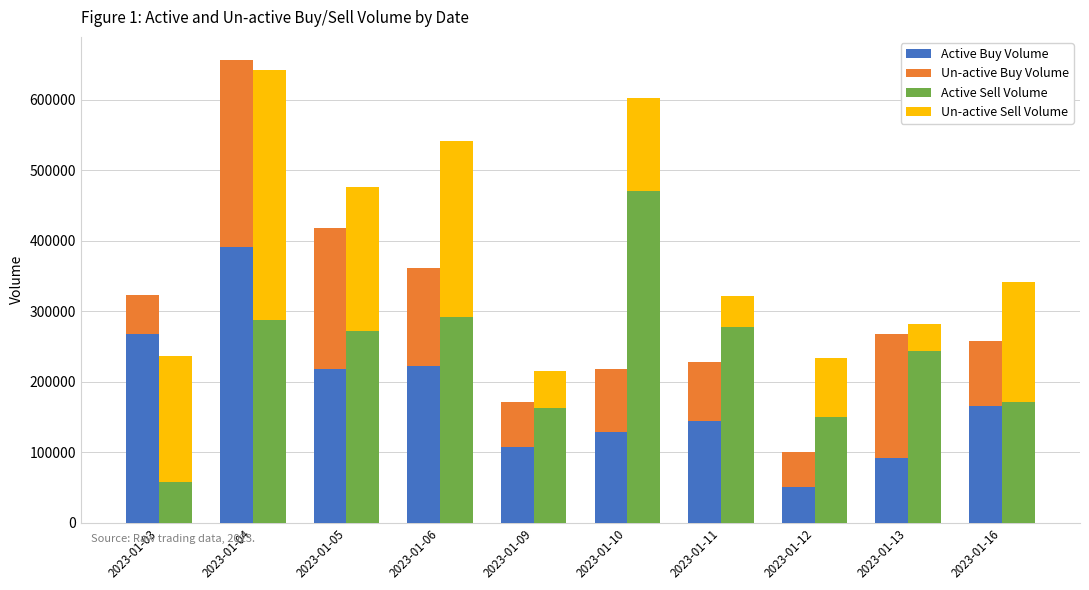

Which series has the largest total across all categories?

Active Sell Volume